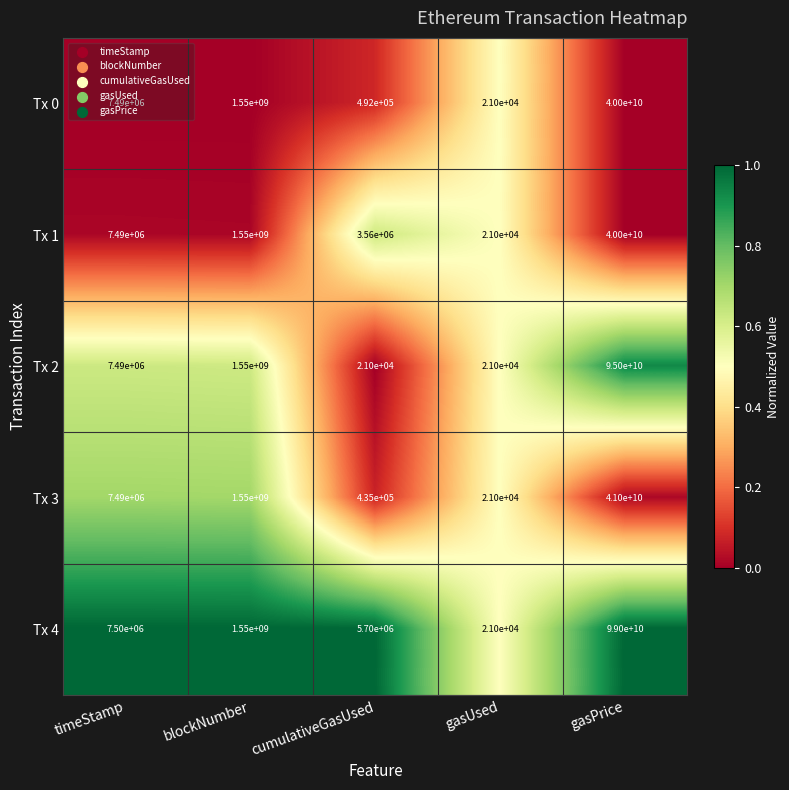

What is the highest value of the Tx 2 series?

95000000000